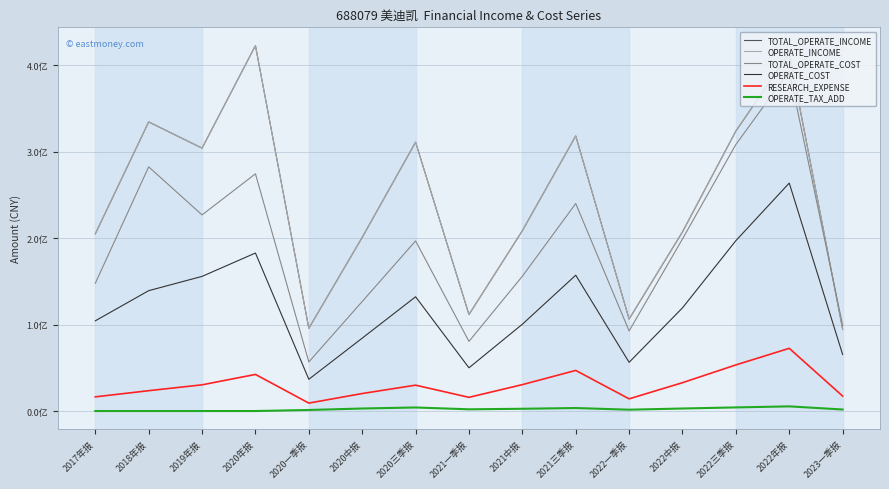

The value of OPERATE_INCOME at 2021三季报 is 173545176.6. True or false?

False